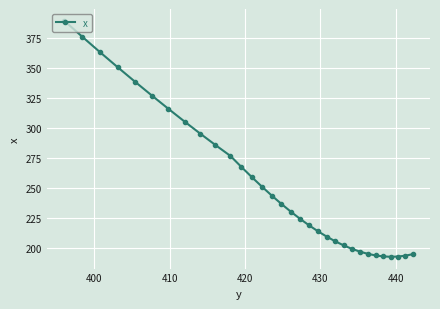

How many points are lower than both their immediate neighbors (excluding endpoints)?

1